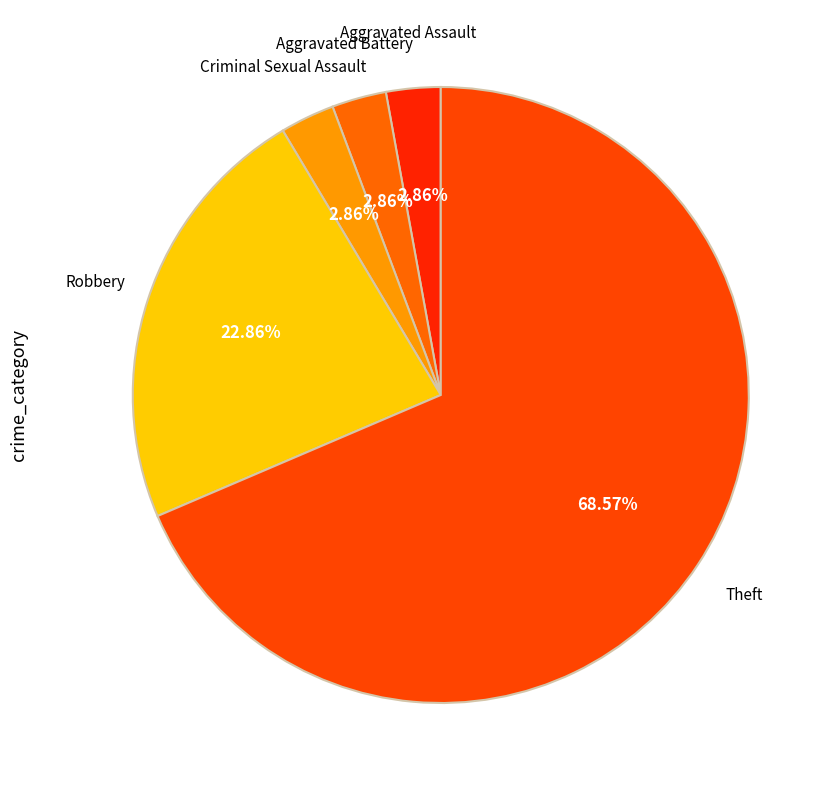

Which category has the smallest portion of the pie?

Aggravated Assault